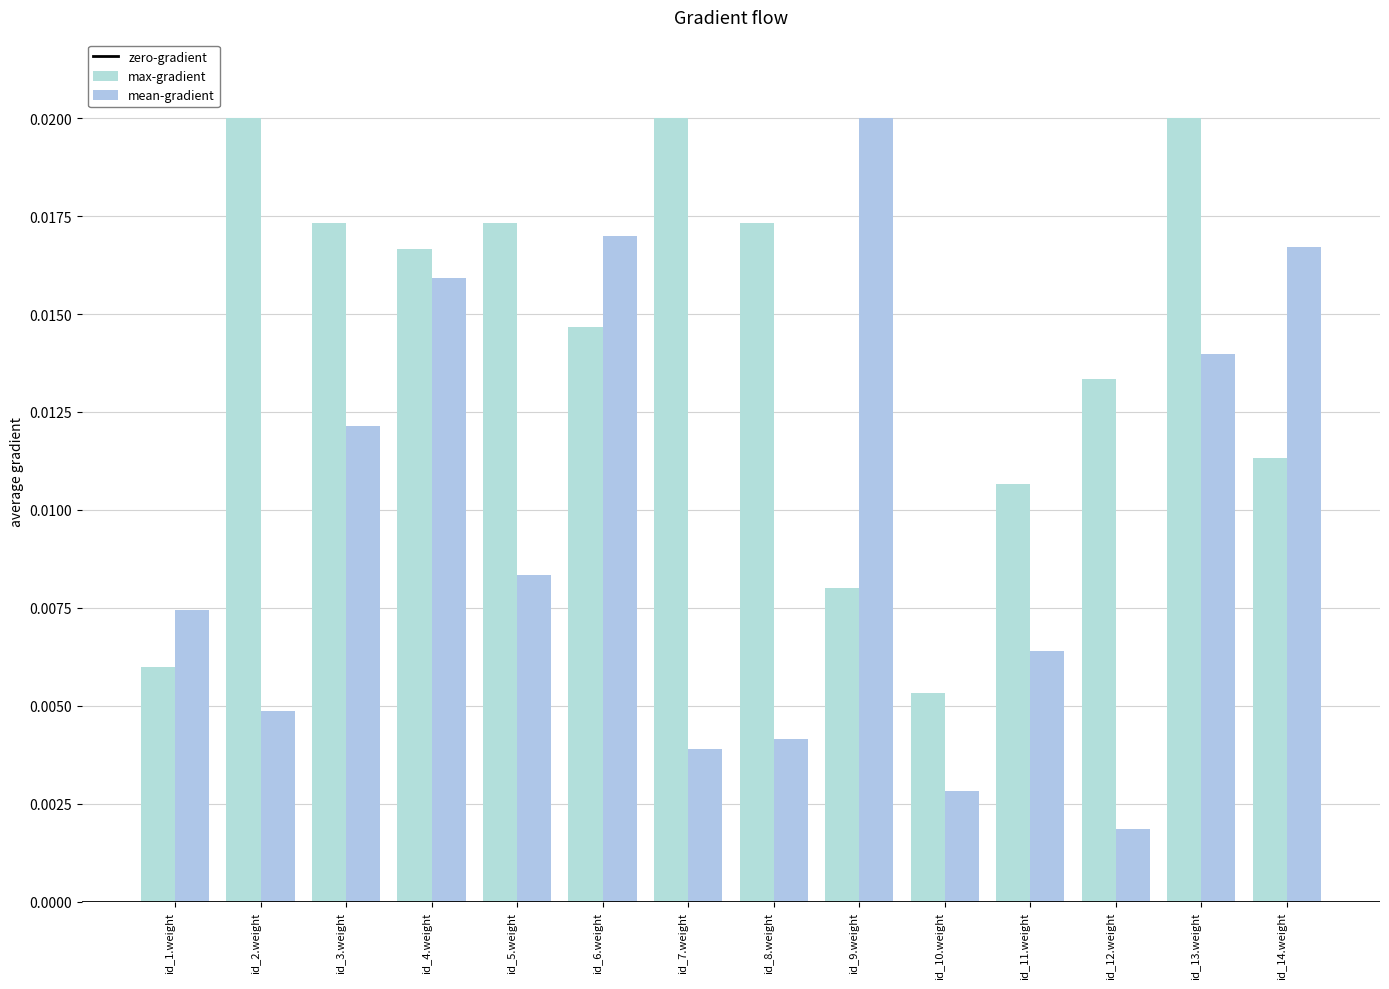

Count the number of categories in the chart.

14